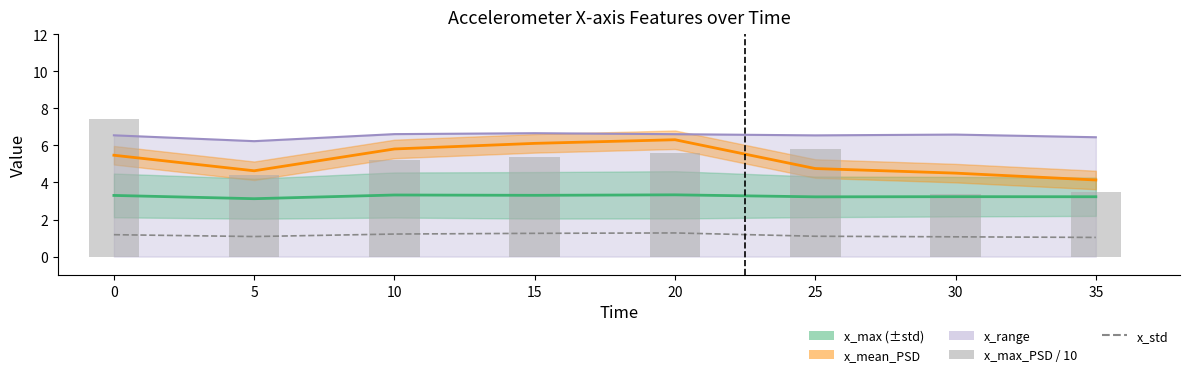

What is the sum of the x_max_PSD / 10 values at 5 and 30?

7.8